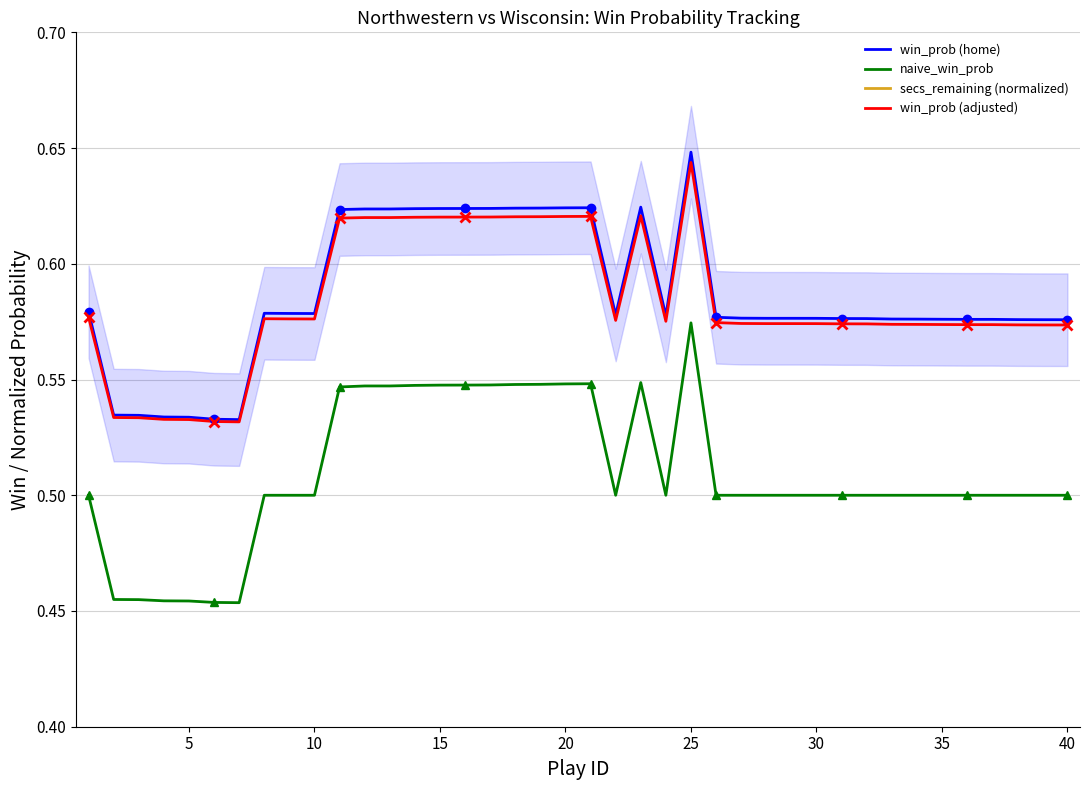

Is the value of win_prob (adjusted) at 35 greater than the value of naive_win_prob at 5?

Yes